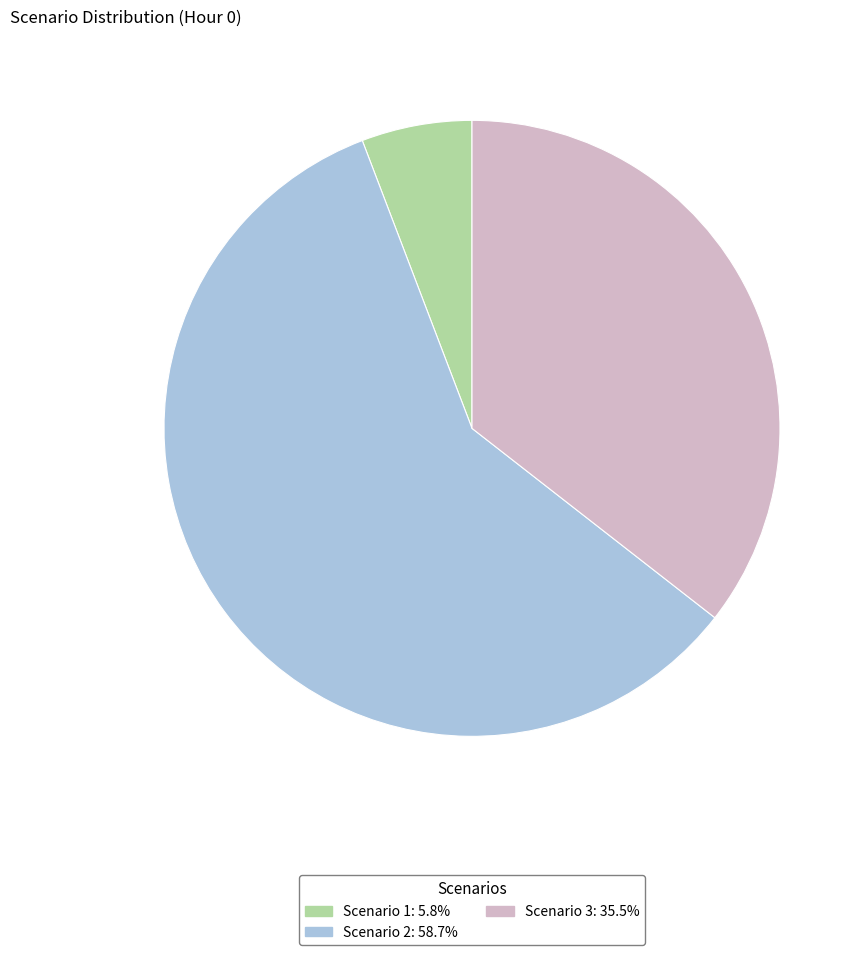

Do Scenario 2 and Scenario 3 together represent more than half of the pie?

Yes